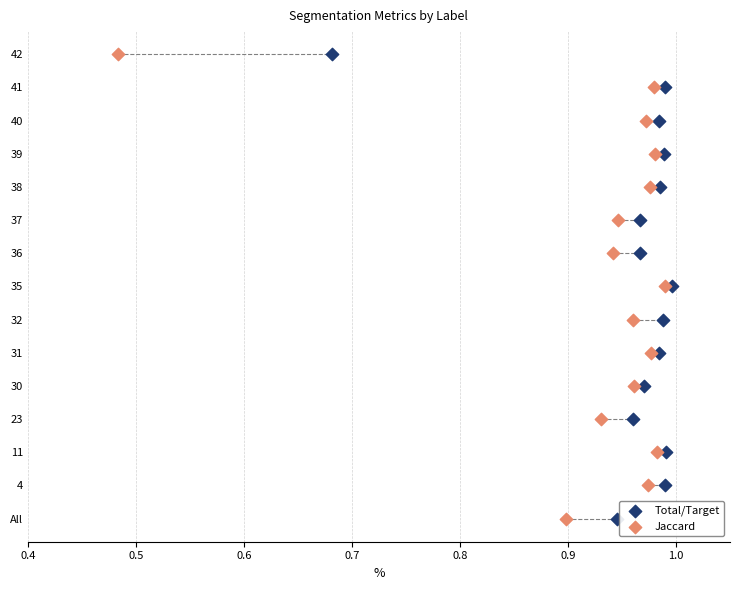

What are all the series names shown in the legend?

Total/Target, Jaccard